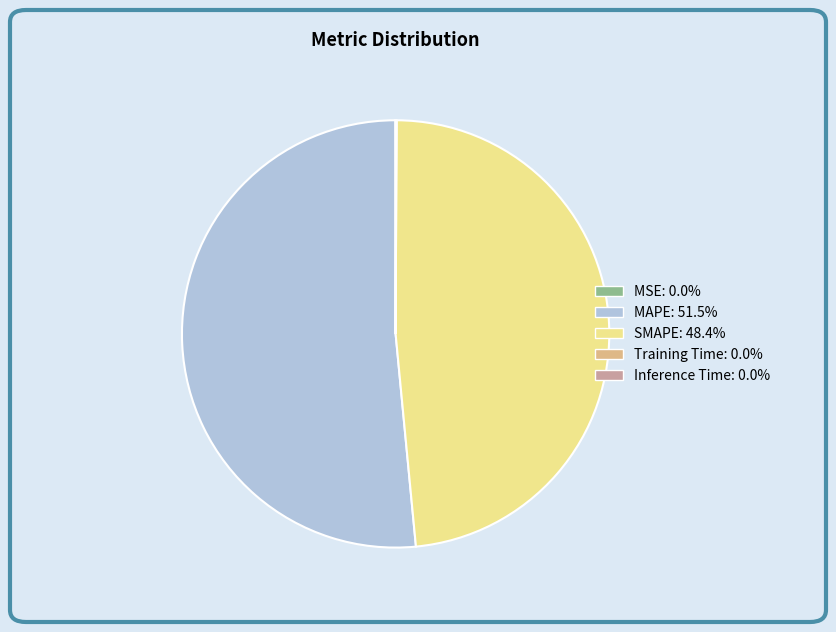

True or false: SMAPE accounts for 48% of the total.

True